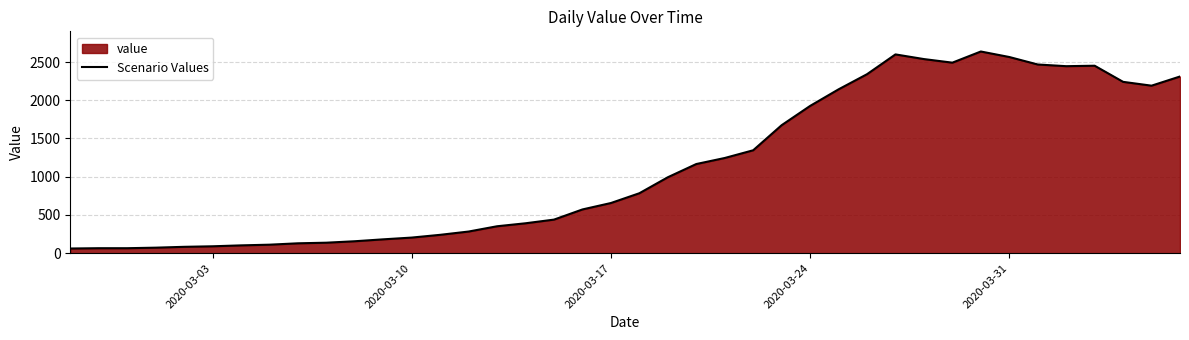

Does the chart display data point markers on the line(s)?

No